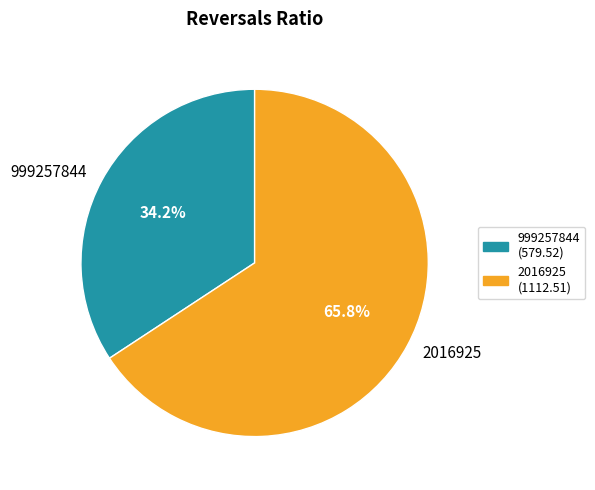

Which category has the biggest portion of the pie?

2016925